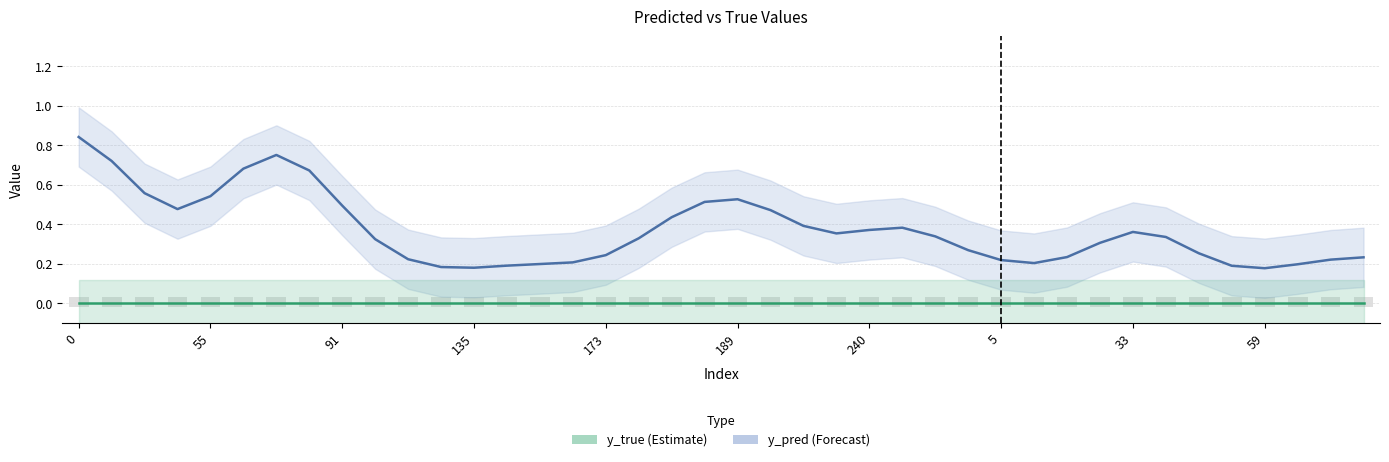

What are all the series names shown in the legend?

y_pred, y_true